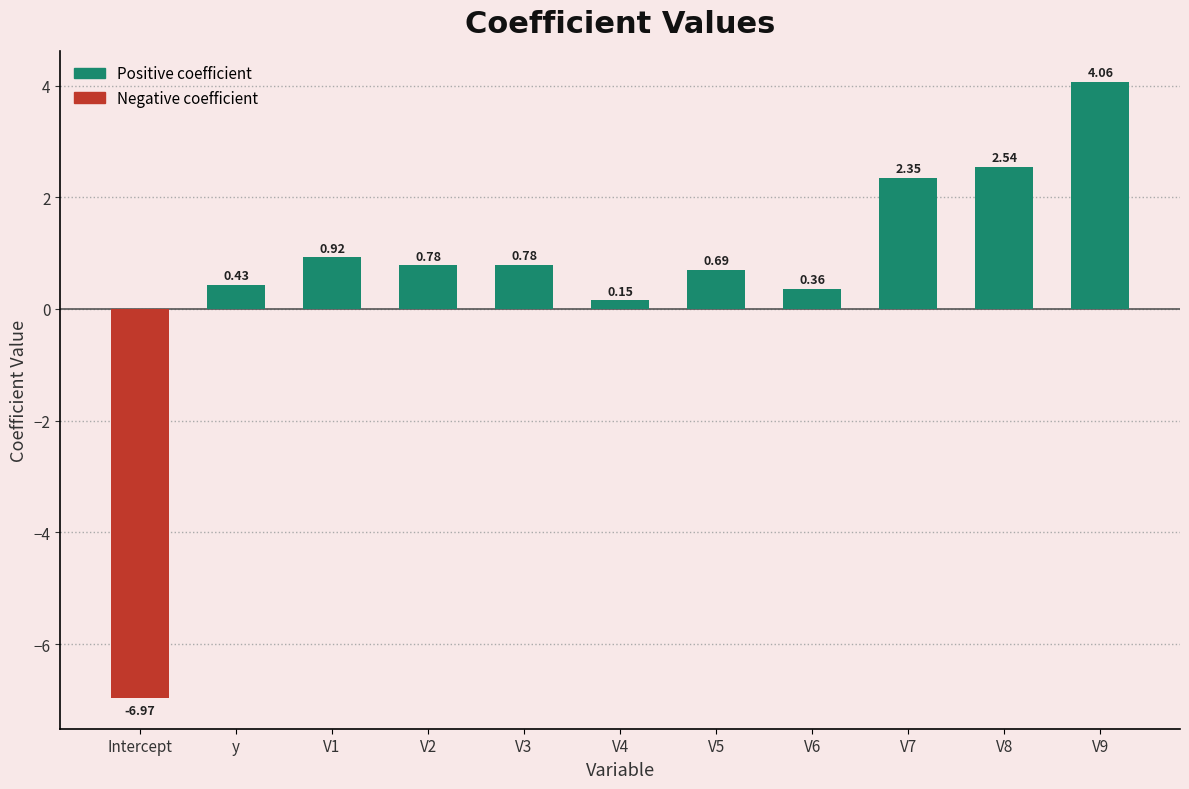

Count the number of categories in the chart.

11